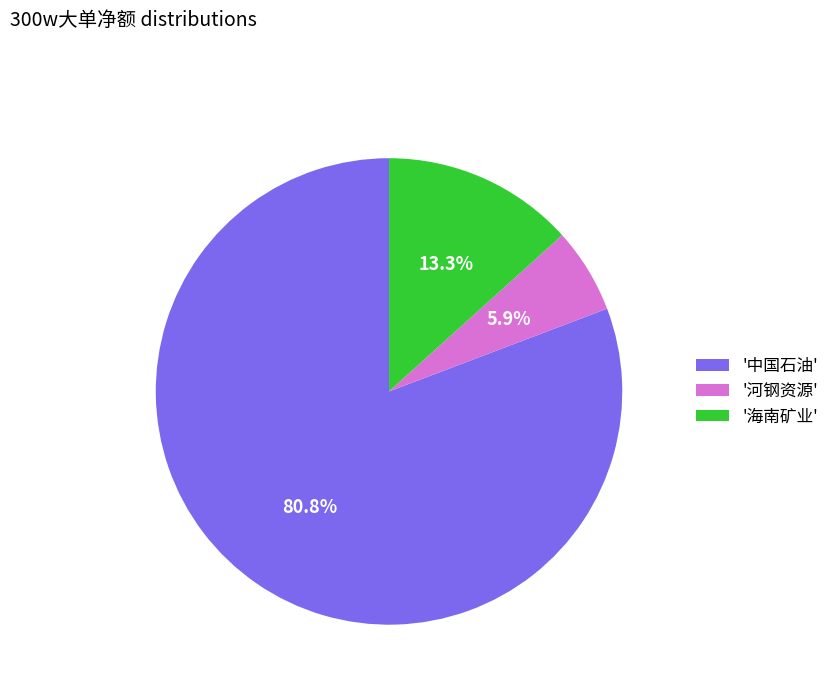

What is the largest slice in the pie chart?

'中国石油'